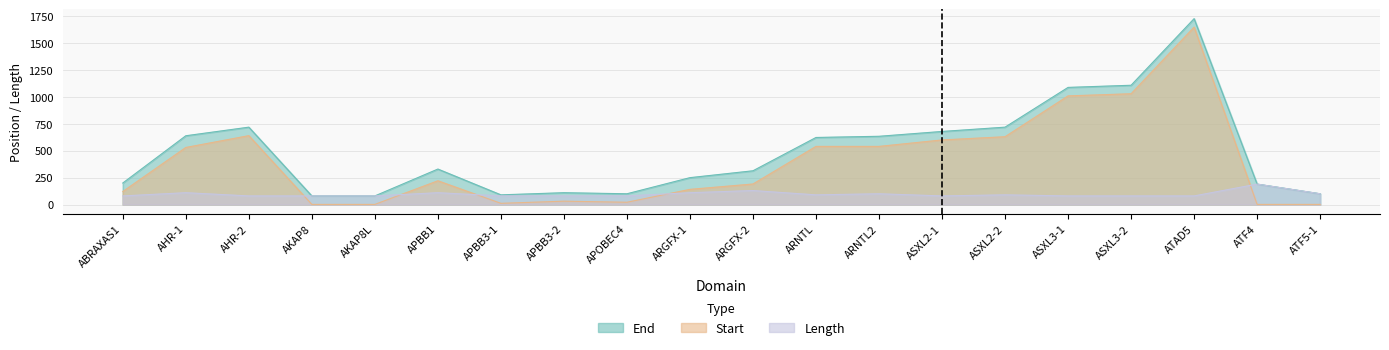

At which category does End reach its first local peak?

AHR-2